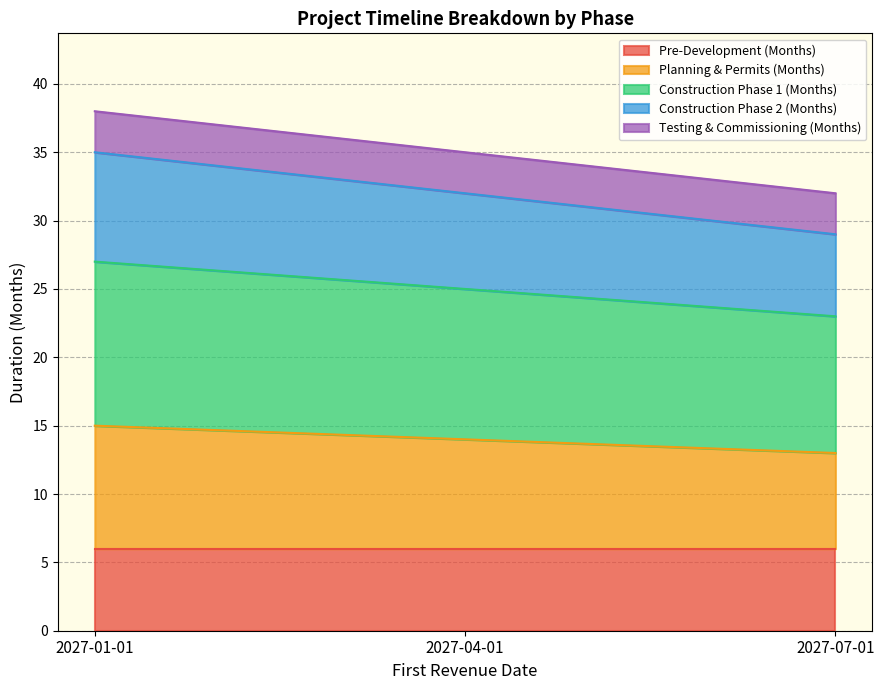

Where is Construction Phase 2 (Months) nearest to the value 32?

2027-04-01